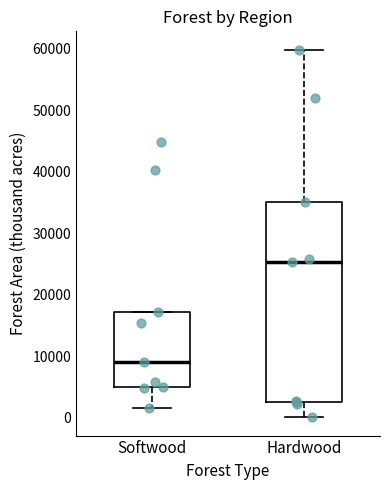

Reading left to right, transcribe this box plot: for each box, give where its median line is, the range the box spans, and where its two whiskers end, as read against the y-axis. The values are not printed on the chart, so give them approximately, as read against the axis.

Softwood: median 9000, box 5000 to 17000, whiskers 2000 to 17000
Hardwood: median 25000, box 3000 to 35000, whiskers 0 to 60000